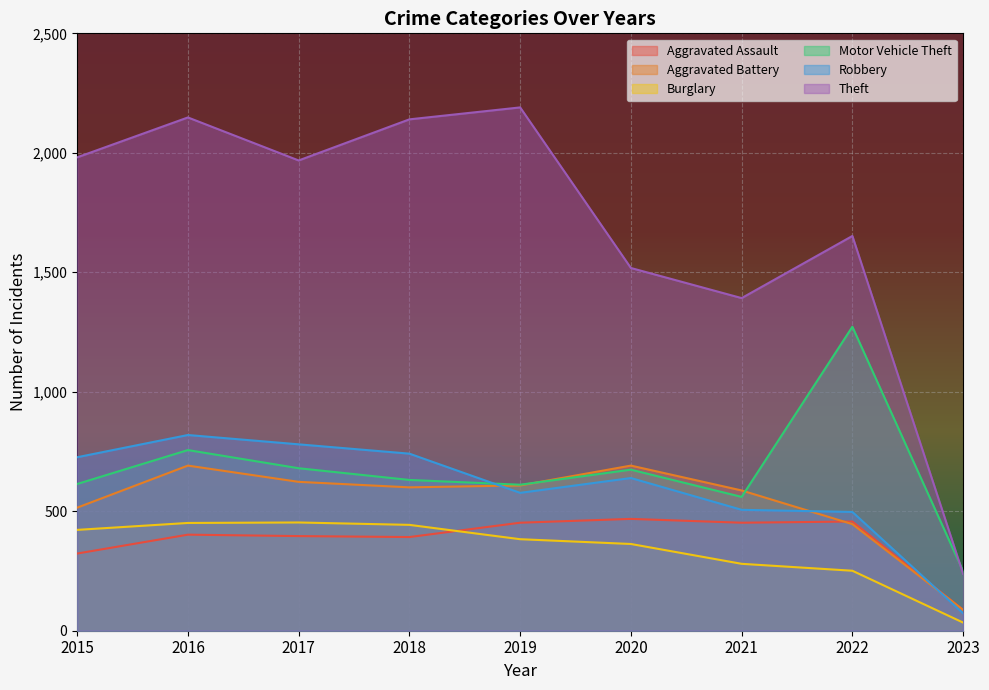

Which series ends up on top after the final intersection of Aggravated Assault and Aggravated Battery?

Aggravated Assault